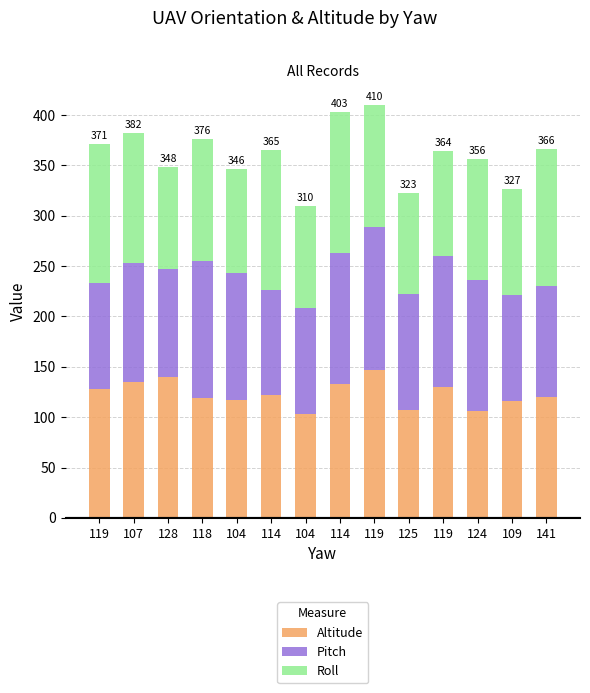

Rank the series by their maximum value, from highest to lowest.

Altitude, Pitch, Roll